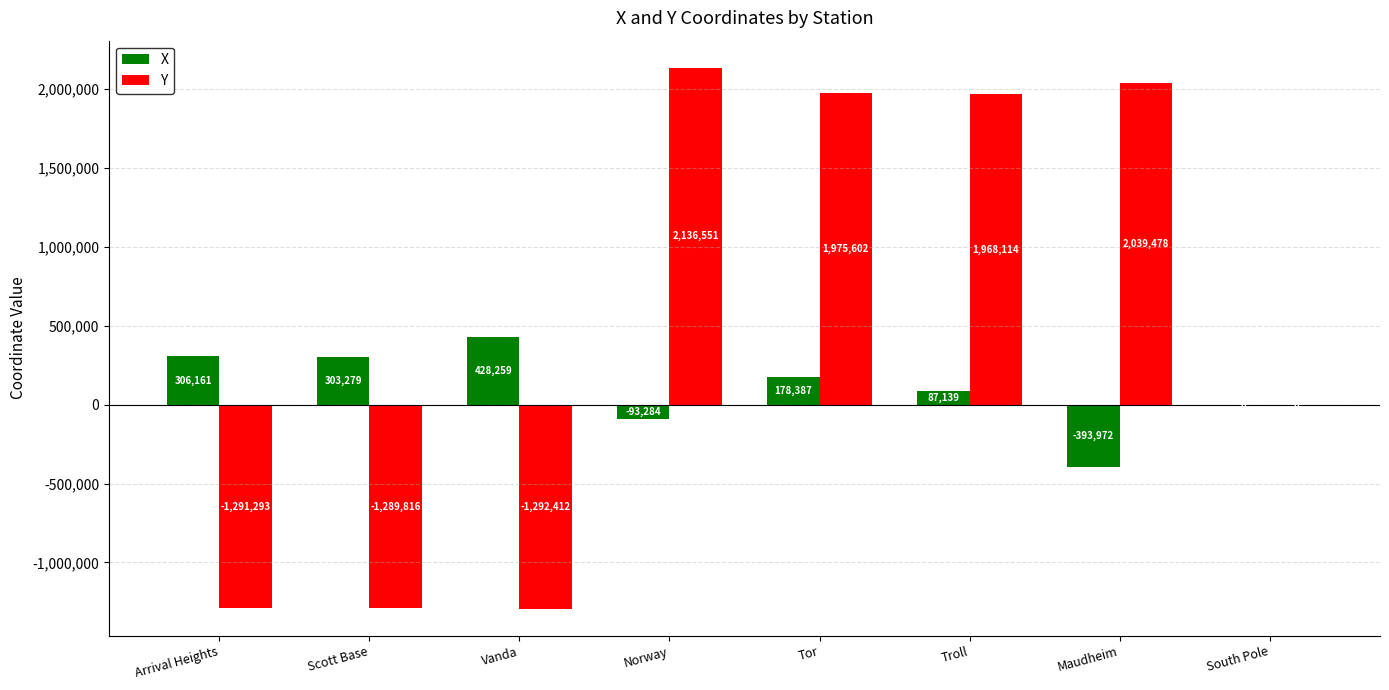

Are the bars horizontal?

No